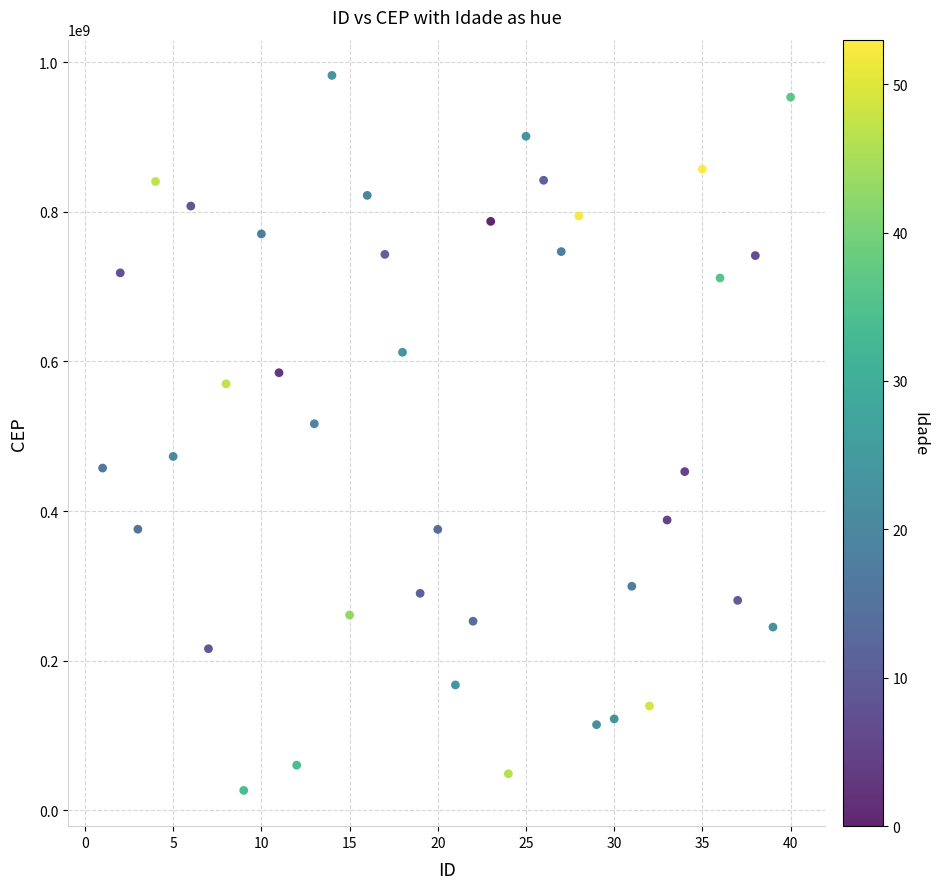

What Y value in the scatter plot is closest to 504453544?

516677012